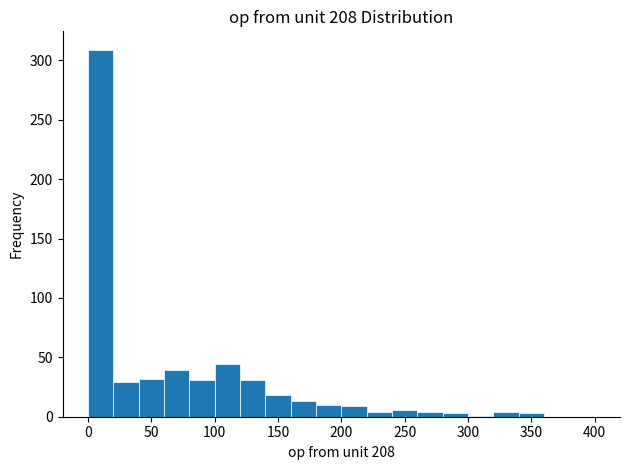

Reading left to right, list every bar in this chart as the range it spans on the x-axis followed by its height. The values are not printed on the chart, so give them approximately, as read against the axis.

0 to 20: 310
20 to 40: 30
40 to 60: 30
60 to 80: 40
80 to 100: 30
100 to 120: 45
120 to 140: 30
140 to 160: 20
160 to 180: 15
180 to 200: 10
200 to 220: 10
220 to 240: under 5
240 to 260: 5
260 to 280: under 5
280 to 300: under 5
300 to 320: under 5
320 to 340: under 5
340 to 360: under 5
360 to 380: 0
380 to 400: 0